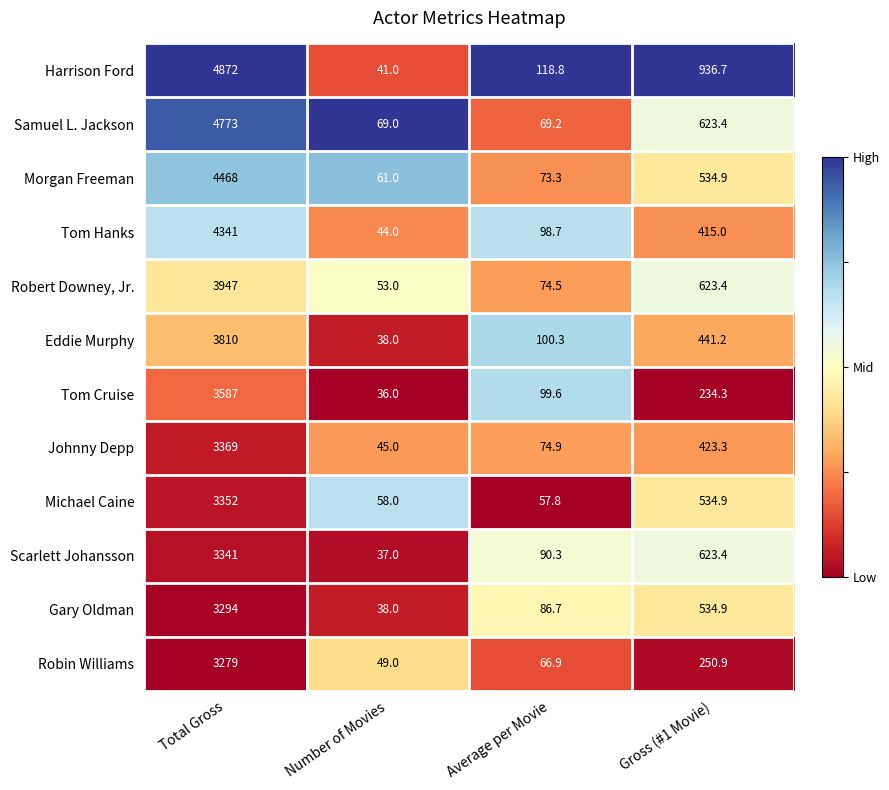

What value does the Johnny Depp series have at Total Gross?

3369.0